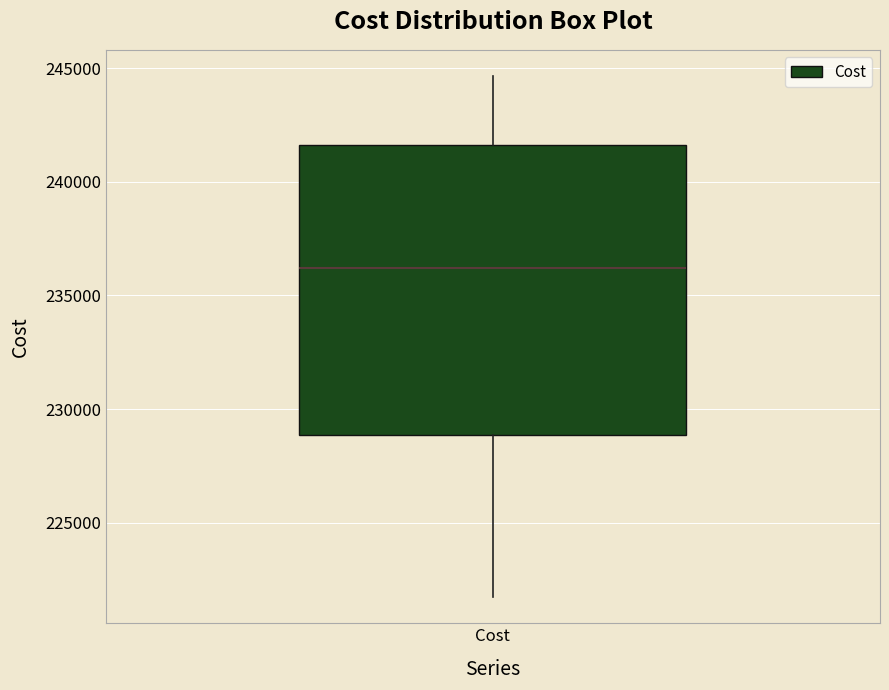

Where does the median line of the box for Cost sit on the y-axis? The values are not printed on the chart, so give them approximately, as read against the axis.

236000